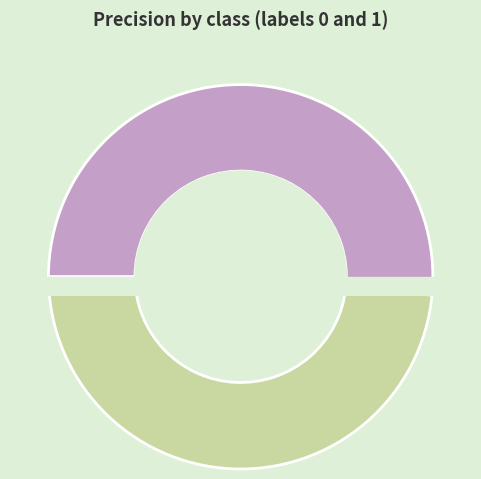

What percentage is the 0 slice, to the nearest percent?

52%